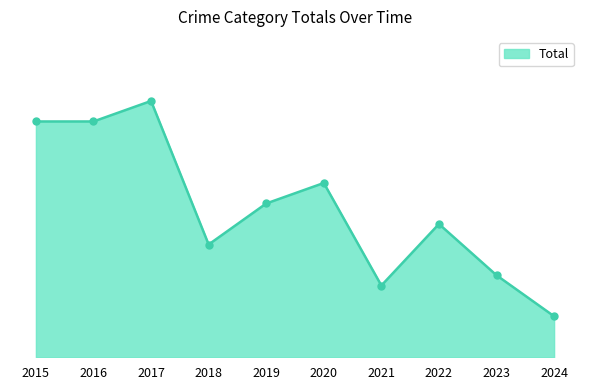

Reading left to right, transcribe all the data shown in this chart.

2015=23	2016=23	2017=25	2018=11	2019=15	2020=17	2021=7	2022=13	2023=8	2024=4